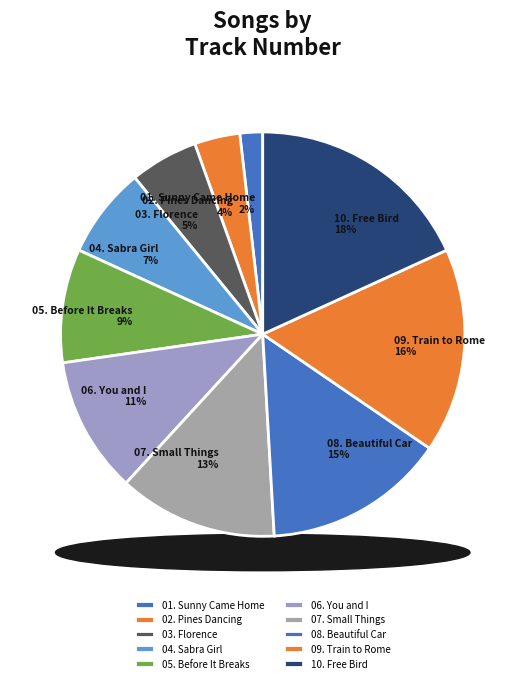

Which category has the biggest portion of the pie?

10. Free Bird